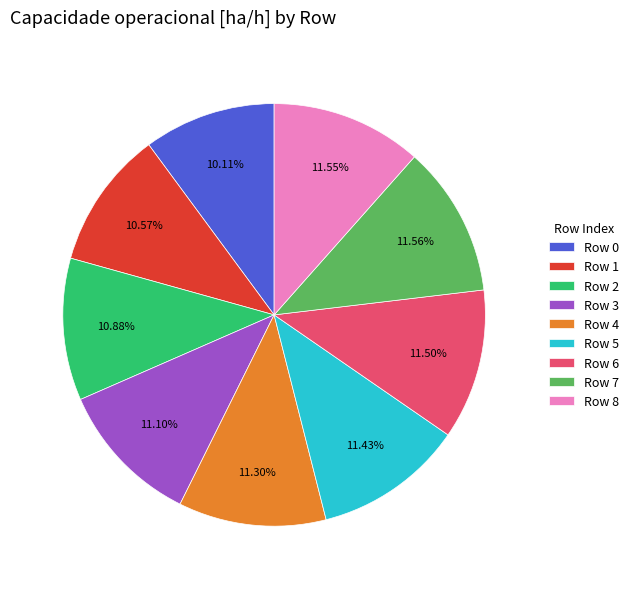

The Row 2 slice represents 22% of the pie. True or false?

False